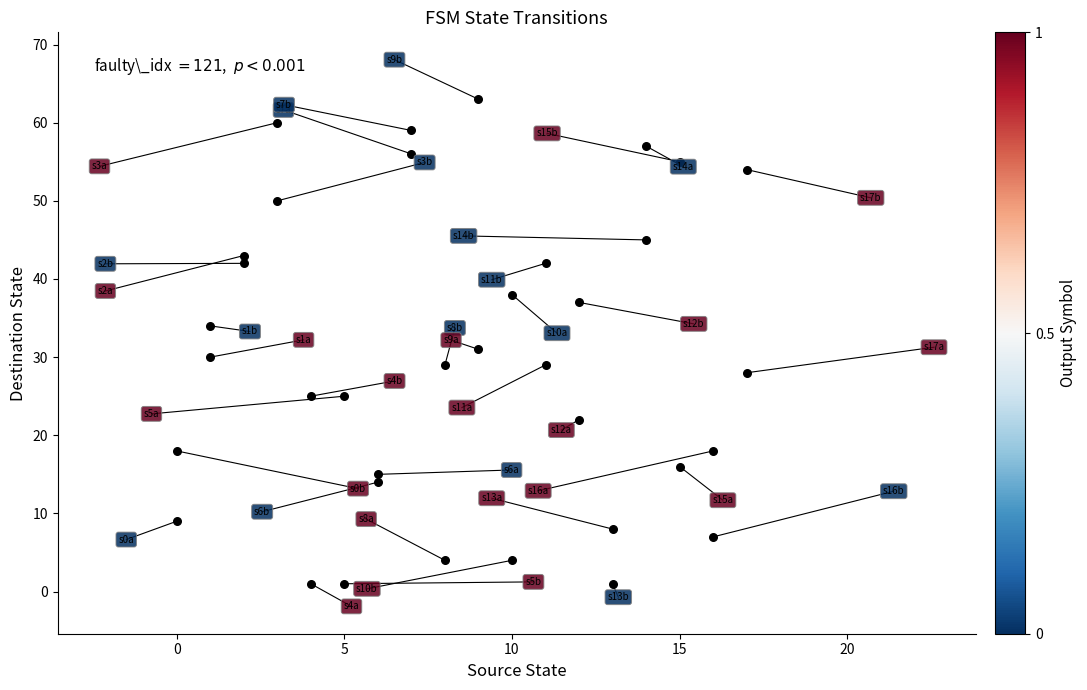

What Y value in the scatter plot is closest to 32?

31